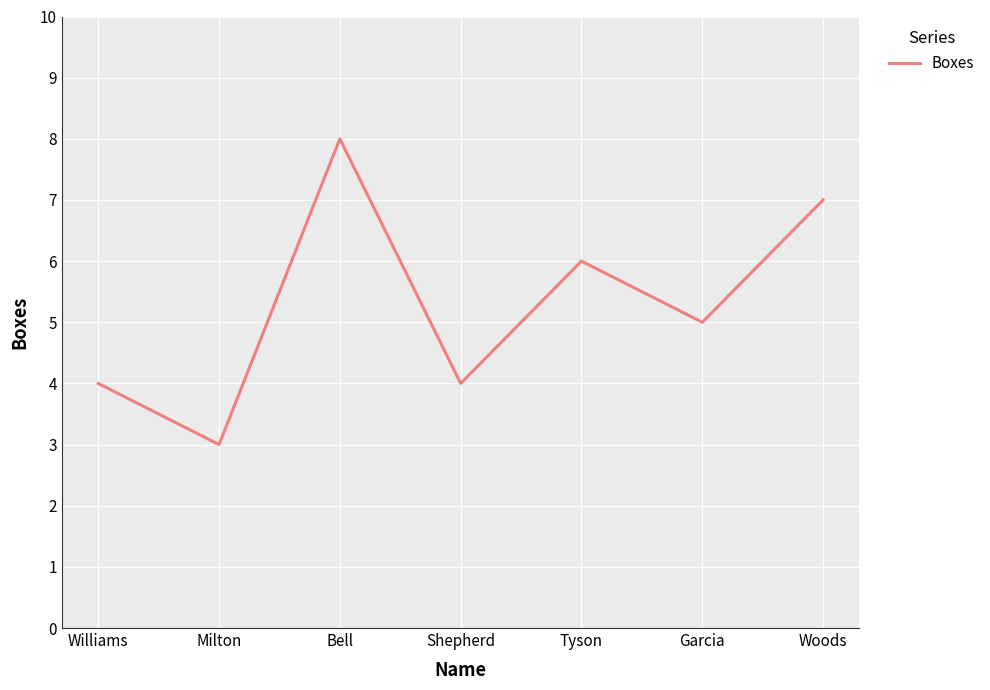

At which category does the data reach its first local peak?

Bell